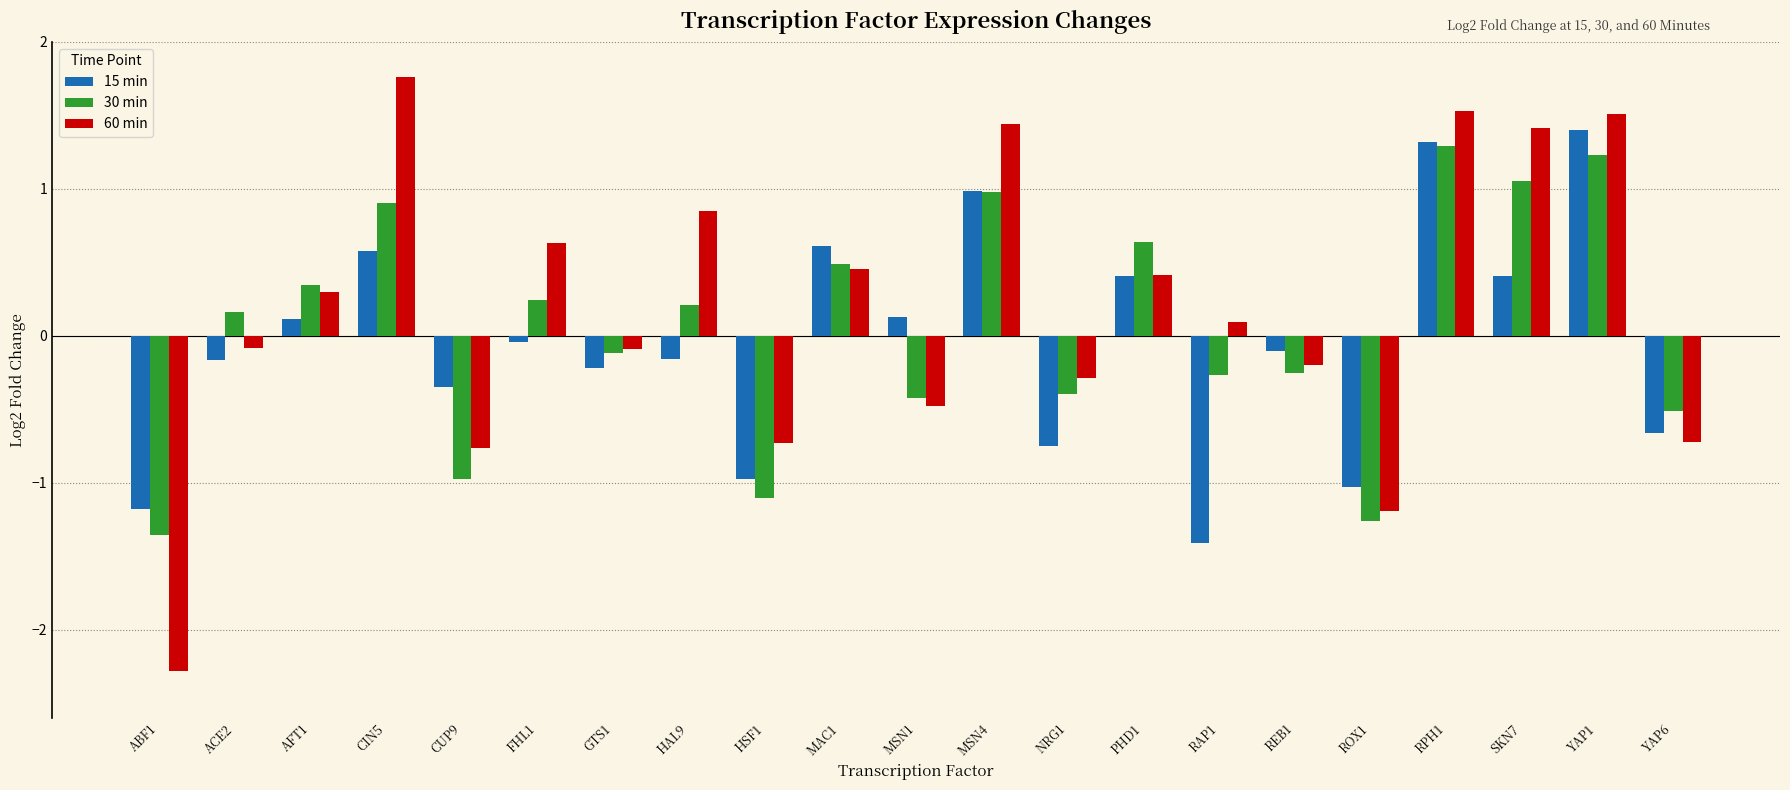

Which series has the largest total across all categories?

60 min